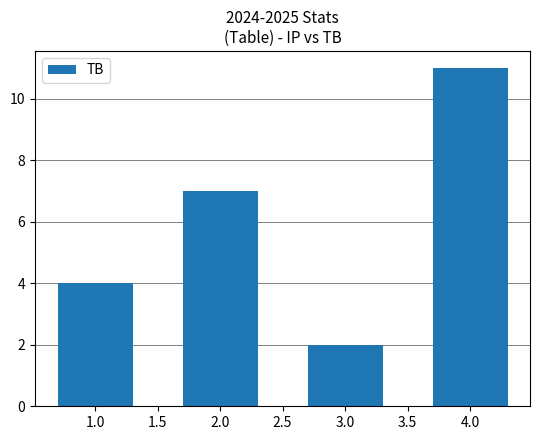

What is the sum of all values?

24